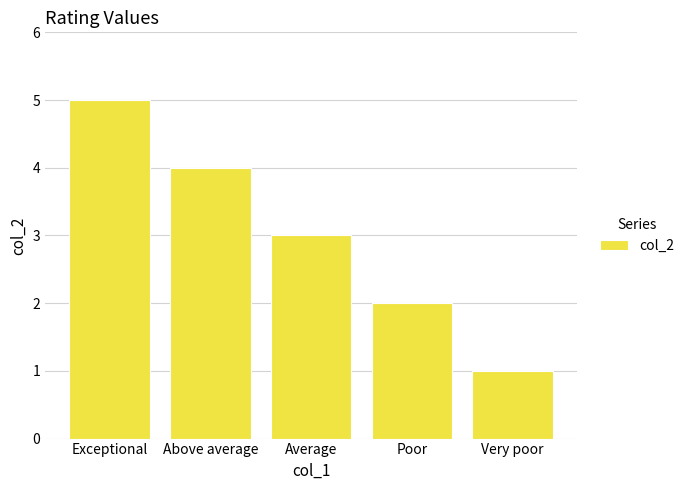

Reading left to right, extract all data points from this chart.

Exceptional=5	Above average=4	Average=3	Poor=2	Very poor=1